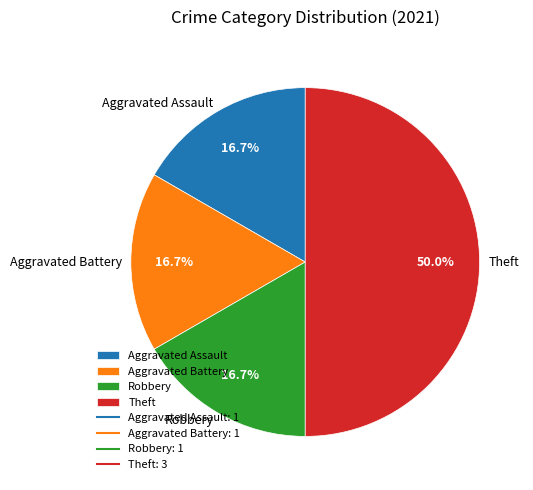

To the nearest percent, what portion does Theft represent?

50%